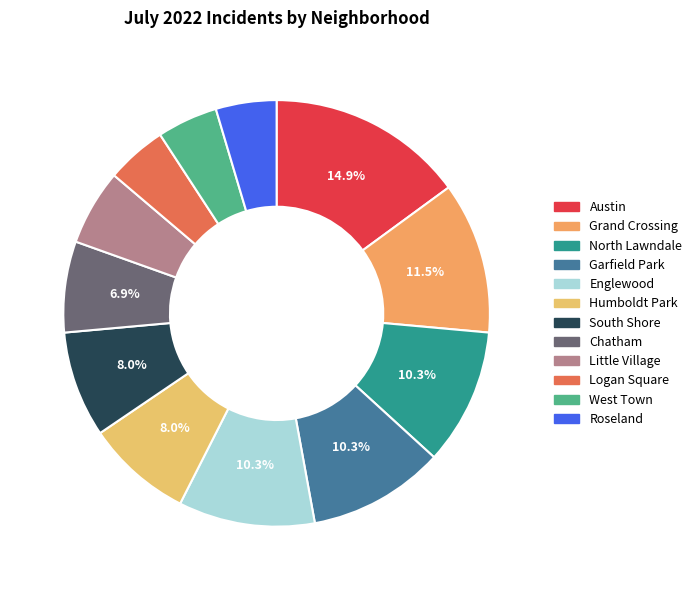

To the nearest percent, what percentage of the pie is Logan Square?

5%